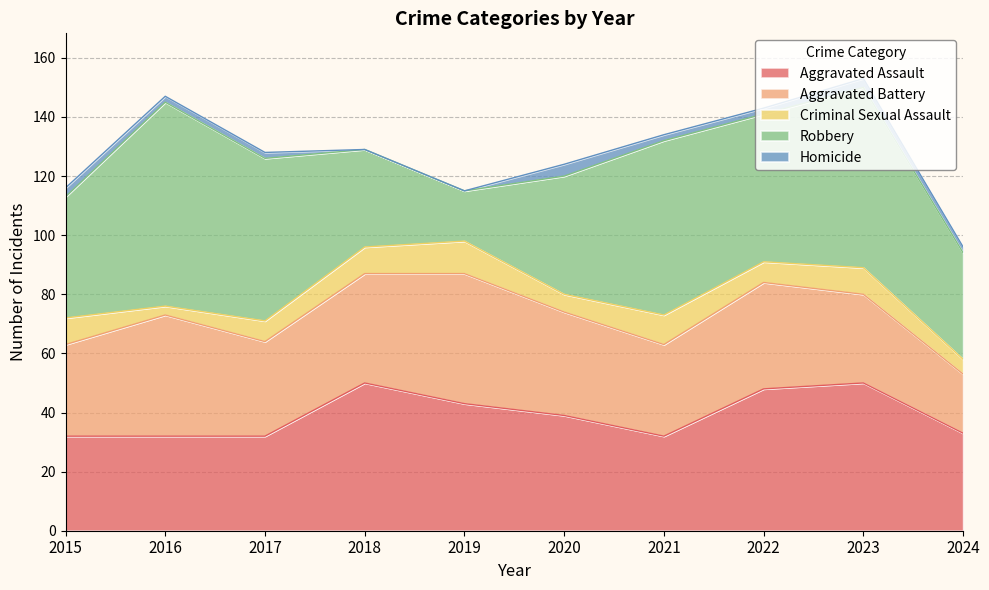

Is the value of Robbery at 2023 greater than the value of Aggravated Assault at 2020?

Yes